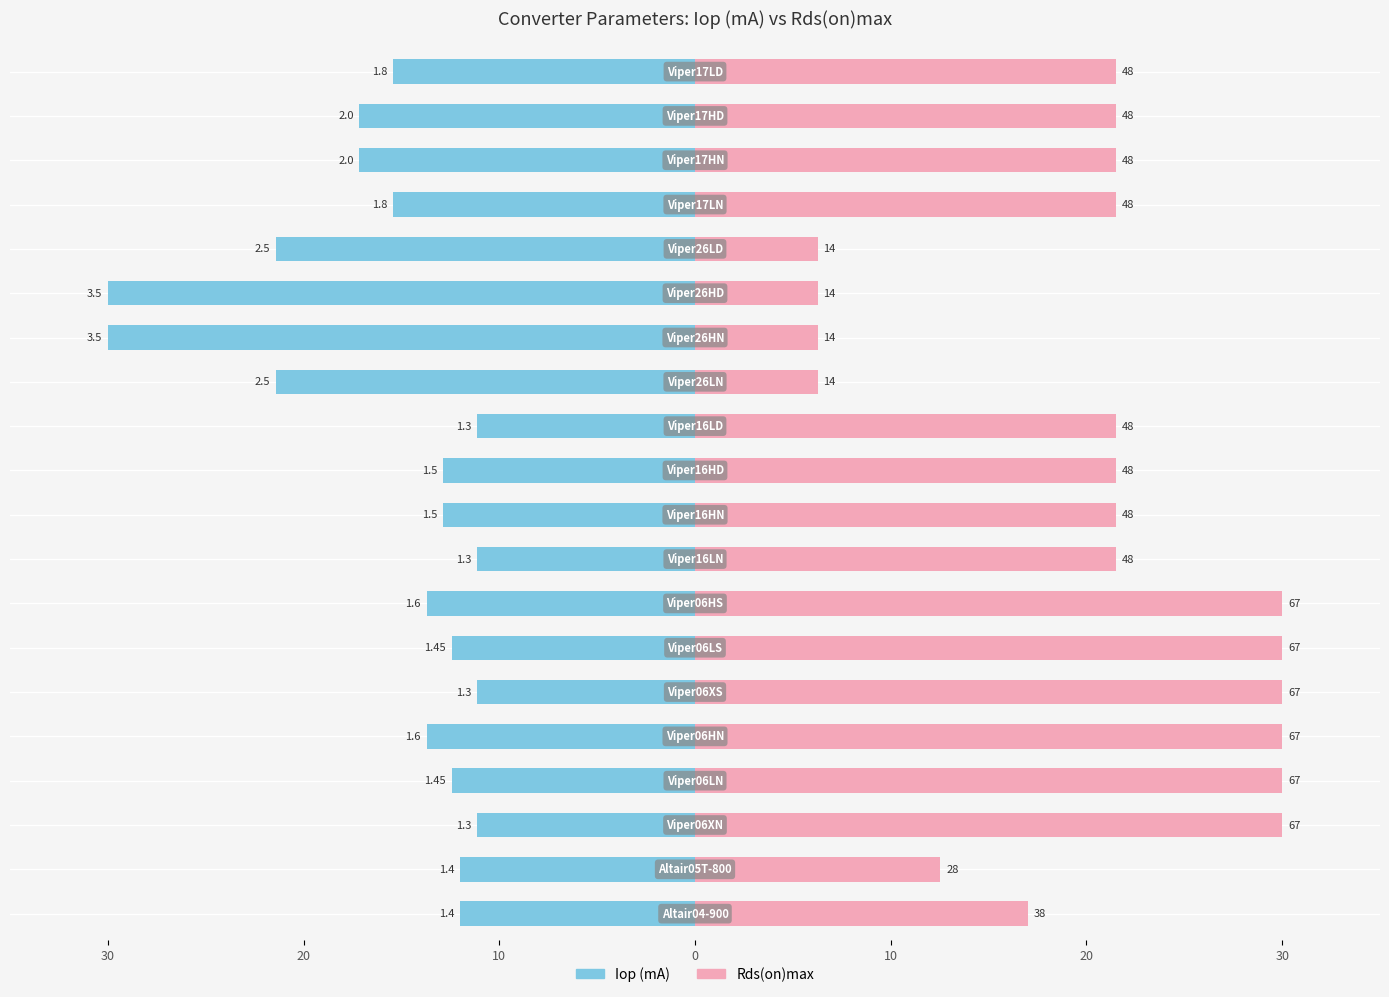

What are all the series names shown in the legend?

Iop (mA), Rds(on)max